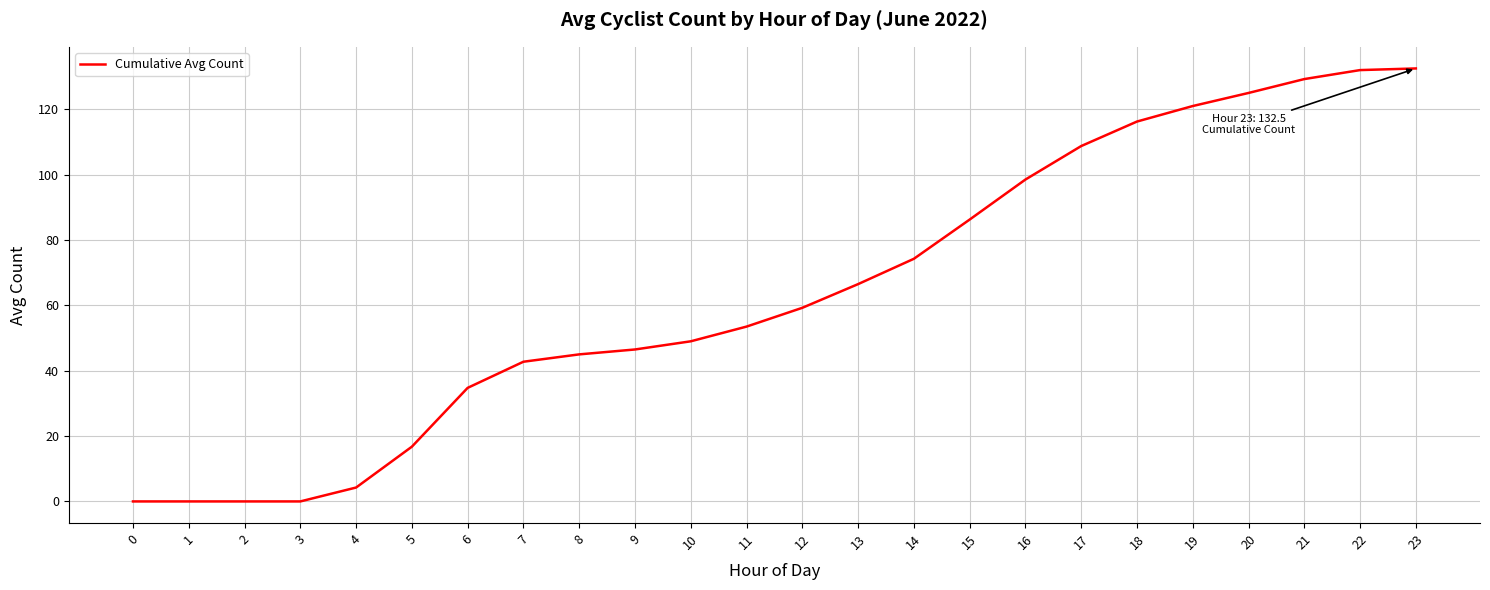

The chart shows a value of 125.0 at 20. True or false?

True